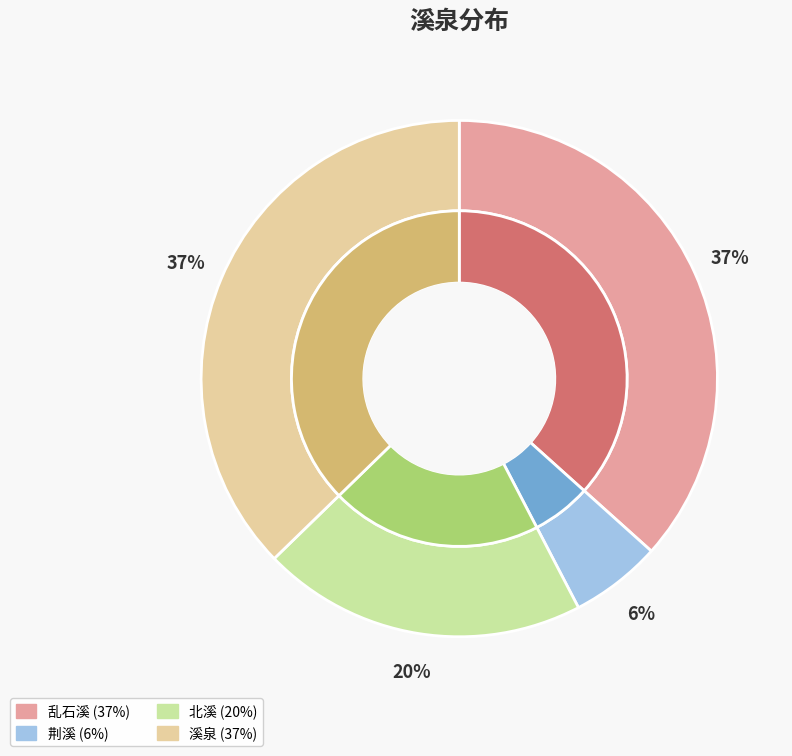

How many segments does this pie chart have?

4